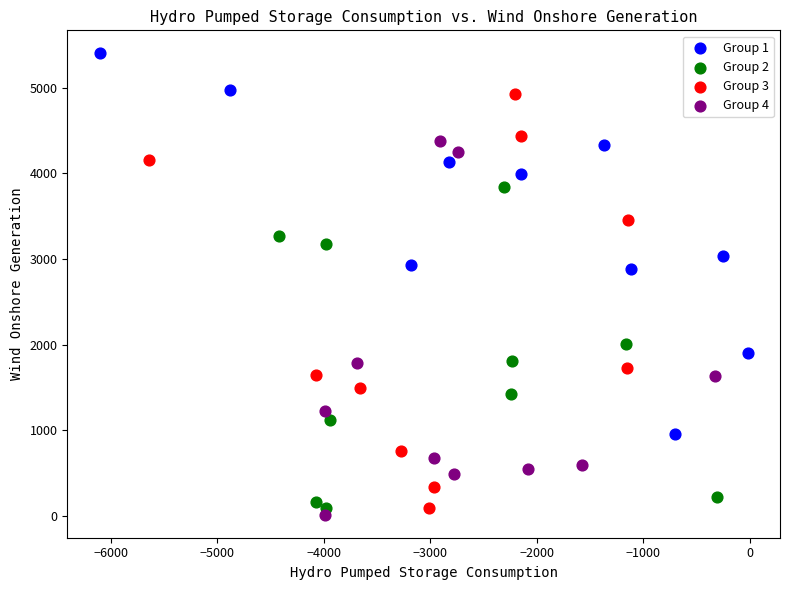

Which series reaches the maximum Y coordinate?

Group 1